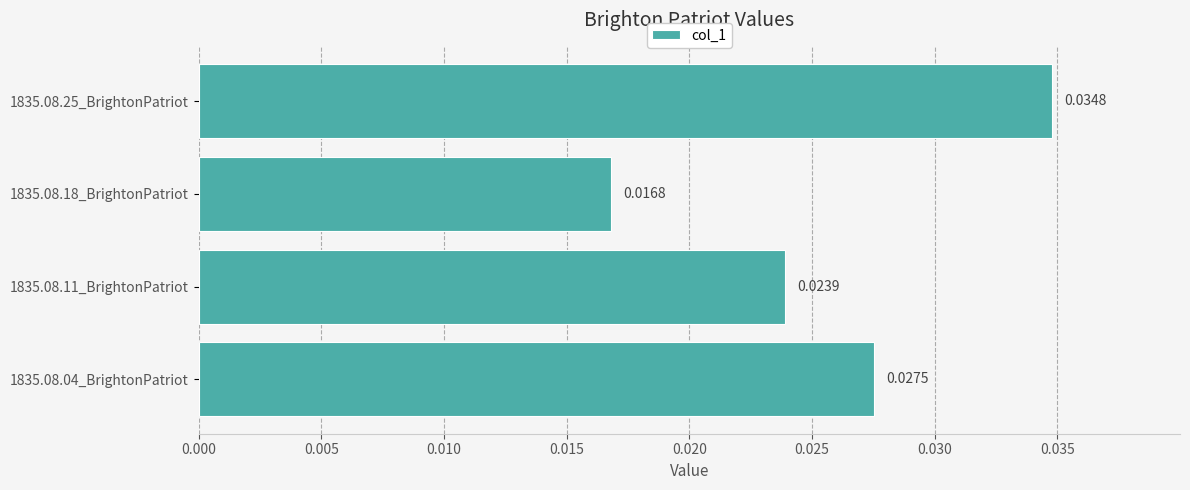

List the labels in order of value, largest first.

1835.08.25_BrightonPatriot, 1835.08.04_BrightonPatriot, 1835.08.11_BrightonPatriot, 1835.08.18_BrightonPatriot